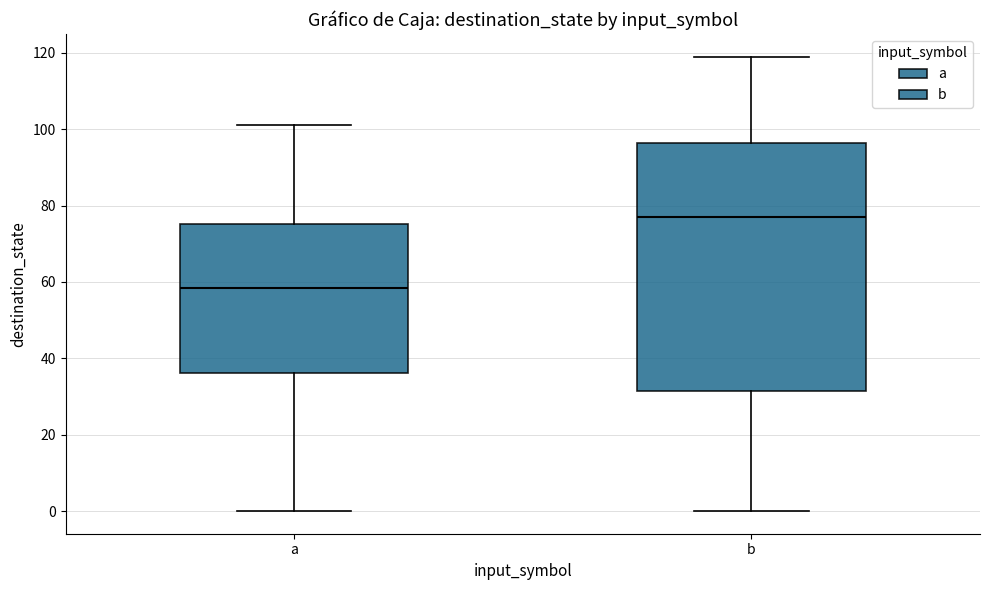

Which box's median line is the highest?

b